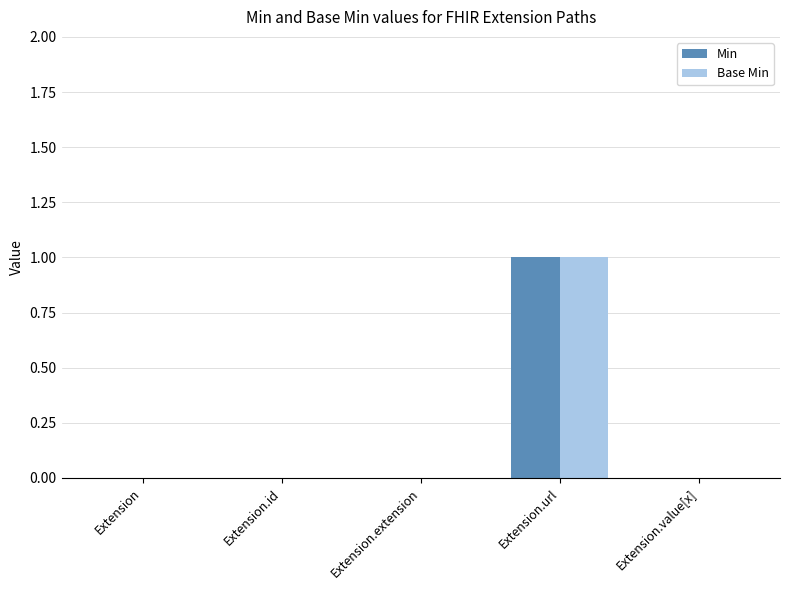

What is the highest value of the Min series?

1